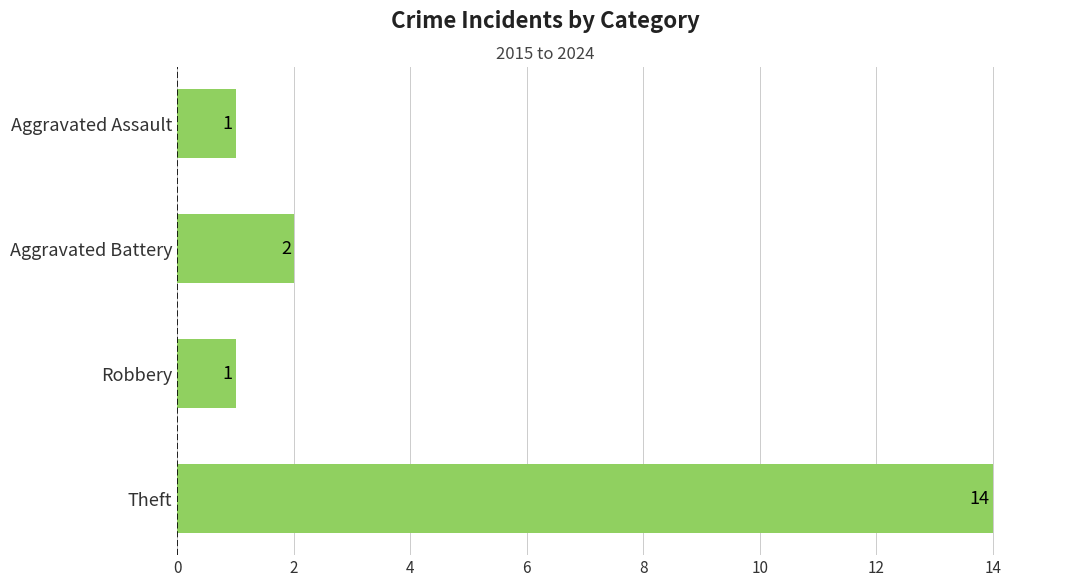

What position from the top is Theft?

4